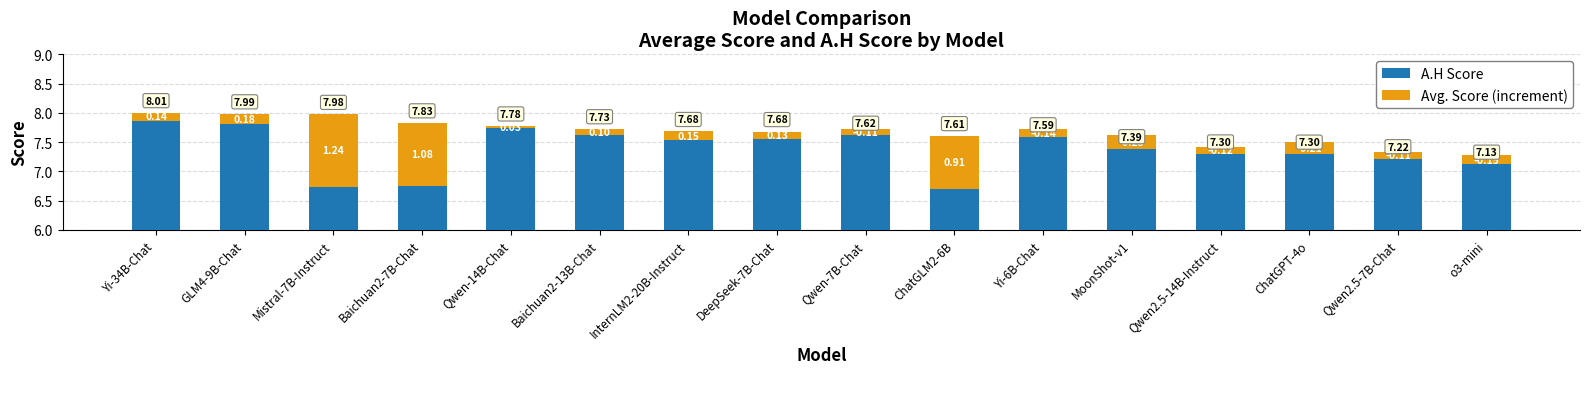

Reading left to right, list all the values displayed in this chart.

A.H Score: Yi-34B-Chat=7.9	GLM4-9B-Chat=7.8	Mistral-7B-Instruct=6.7	Baichuan2-7B-Chat=6.8	Qwen-14B-Chat=7.8	Baichuan2-13B-Chat=7.6	InternLM2-20B-Instruct=7.5	DeepSeek-7B-Chat=7.5	Qwen-7B-Chat=7.7	ChatGLM2-6B=6.7	Yi-6B-Chat=7.7	MoonShot-v1=7.6	Qwen2.5-14B-Instruct=7.4	ChatGPT-4o=7.5	Qwen2.5-7B-Chat=7.3	o3-mini=7.3
Avg. Score (increment): Yi-34B-Chat=0.1	GLM4-9B-Chat=0.2	Mistral-7B-Instruct=1.2	Baichuan2-7B-Chat=1.1	Qwen-14B-Chat=0.0	Baichuan2-13B-Chat=0.1	InternLM2-20B-Instruct=0.2	DeepSeek-7B-Chat=0.1	Qwen-7B-Chat=-0.1	ChatGLM2-6B=0.9	Yi-6B-Chat=-0.1	MoonShot-v1=-0.2	Qwen2.5-14B-Instruct=-0.1	ChatGPT-4o=-0.2	Qwen2.5-7B-Chat=-0.1	o3-mini=-0.2